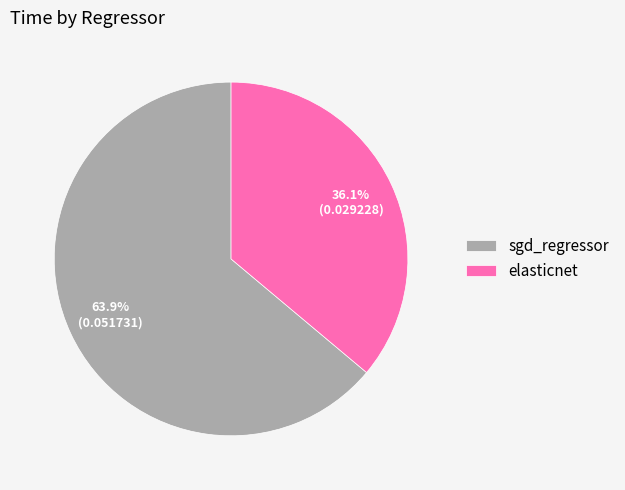

Which slice is the largest?

sgd_regressor